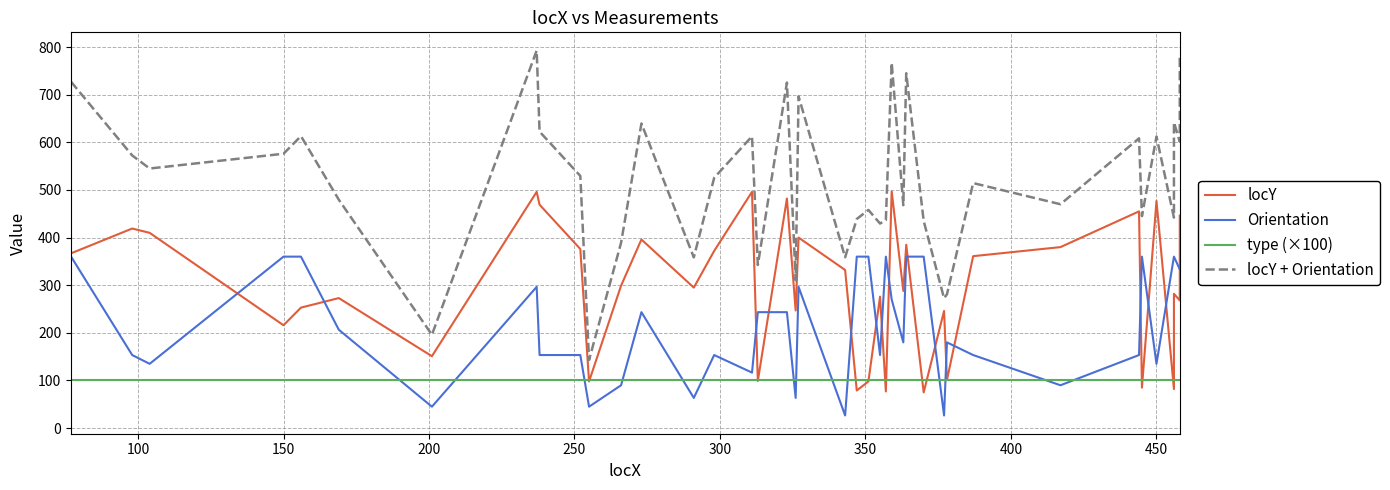

Which series has the largest range (max minus min)?

locY + Orientation